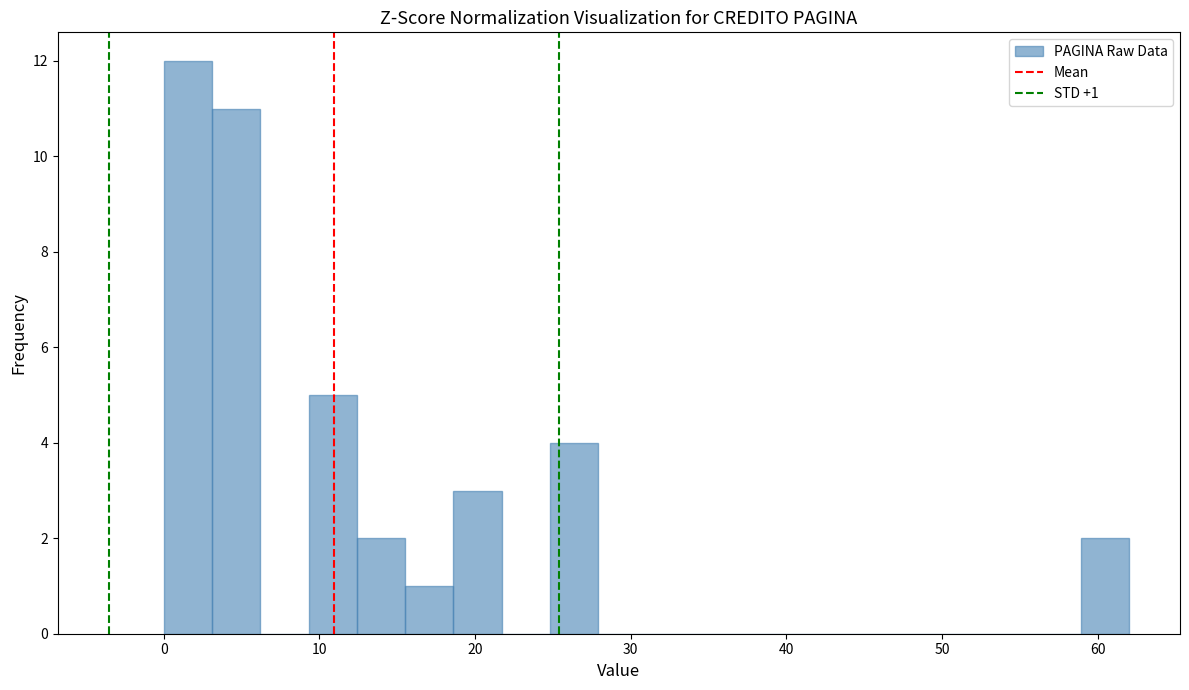

Around what value on the x-axis is the tallest bar? Give the approximate position of its centre, as read against the axis.

2